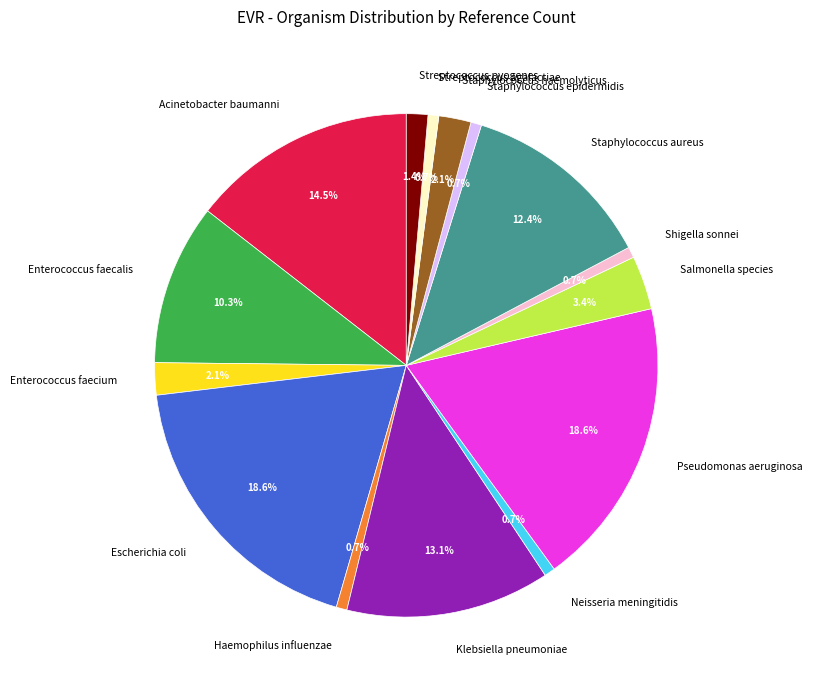

What percentage is NOT represented by Streptococcus pyogenes?

98.6%